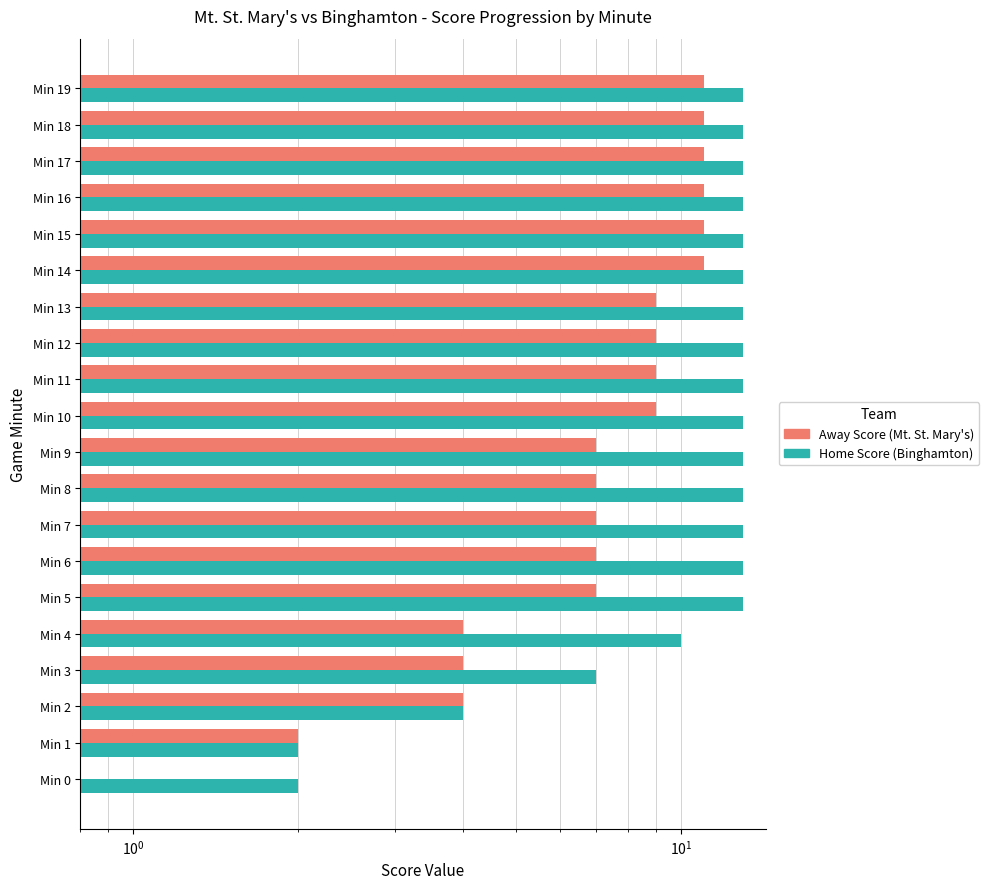

What is the value of the Away Score bar at the 6th from the left?

7